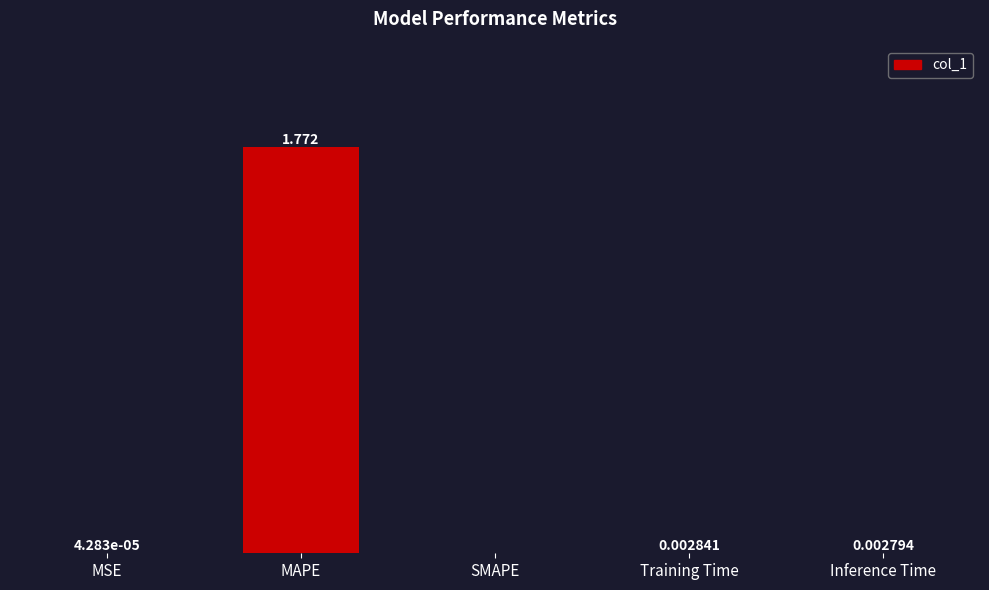

Between MSE and Inference Time, which is larger?

Inference Time